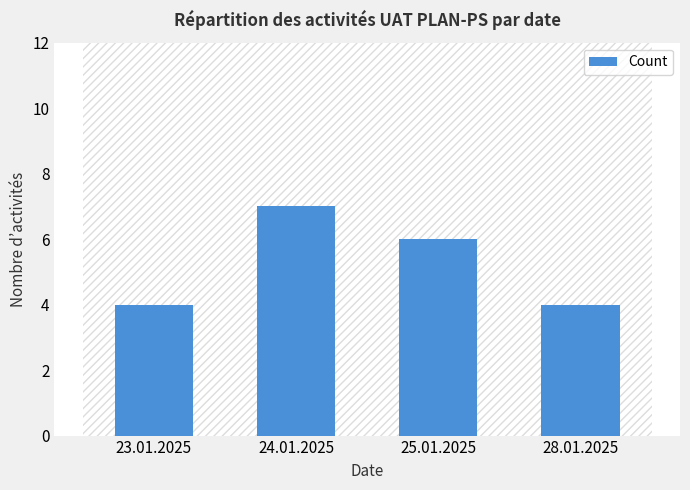

Approximately how many times larger is the value at 24.01.2025 compared to 23.01.2025?

1.8